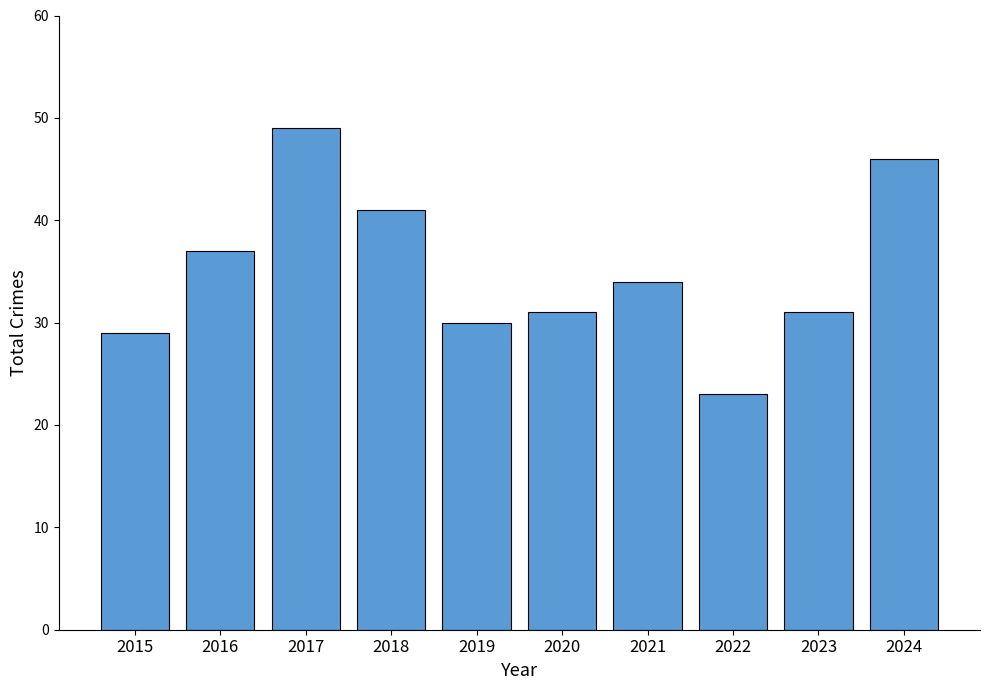

At which category does the chart reach its peak across all series?

2017